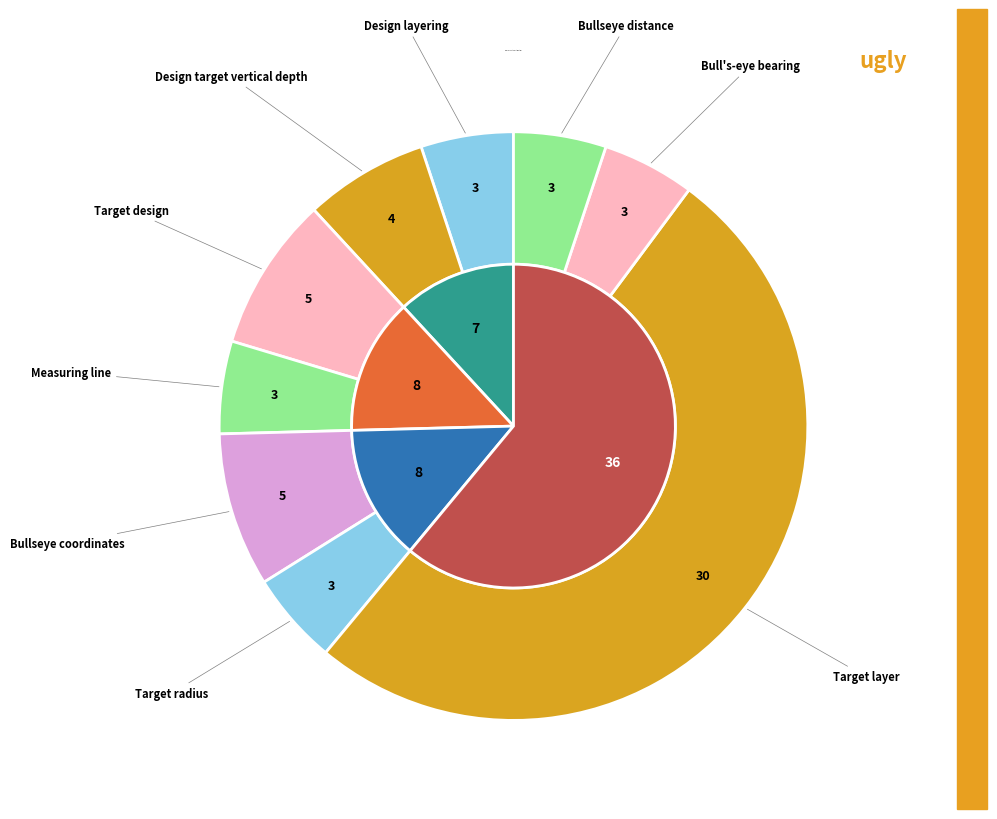

Rank the categories by value from highest to lowest.

Target layer, Target design, Bullseye coordinates, Design target vertical depth, Design layering, Measuring line, Target radius, Bull's-eye bearing, Bullseye distance